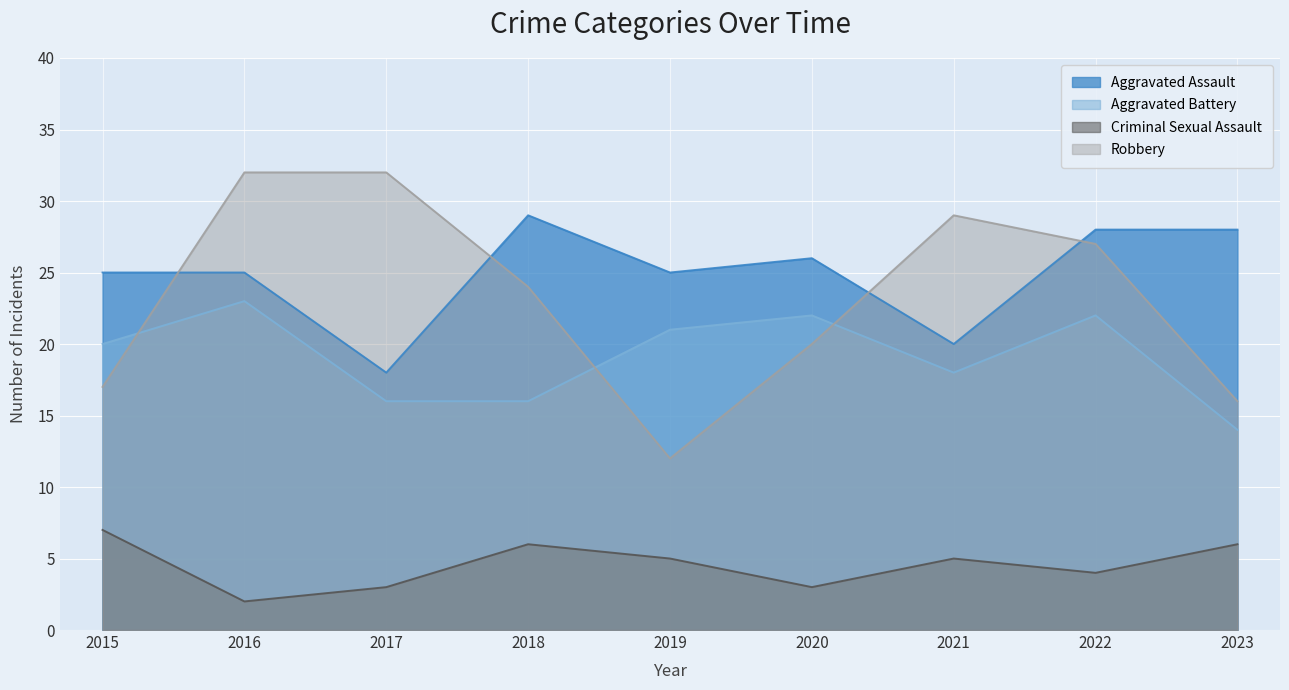

Is the value of Aggravated Assault at 2018 greater than the value of Aggravated Battery at 2017?

Yes